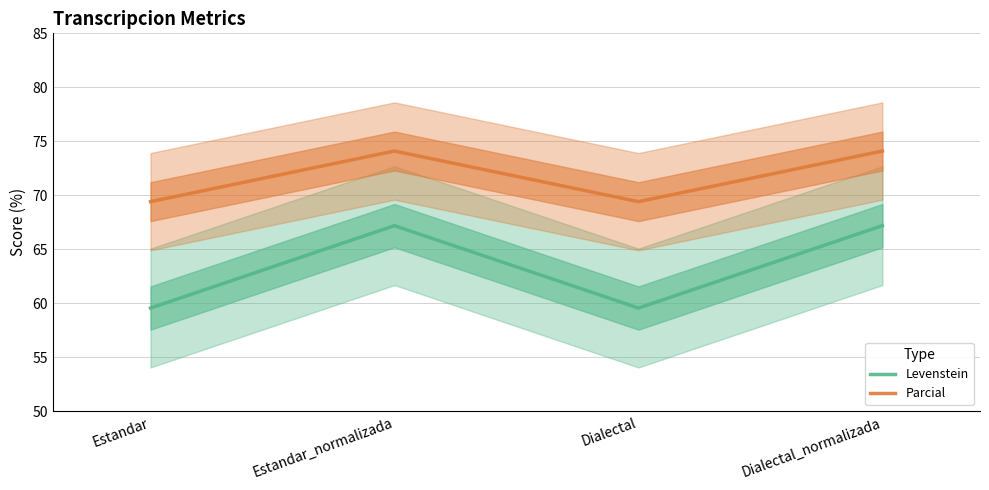

At which label does Levenstein first exceed 67?

Estandar_normalizada